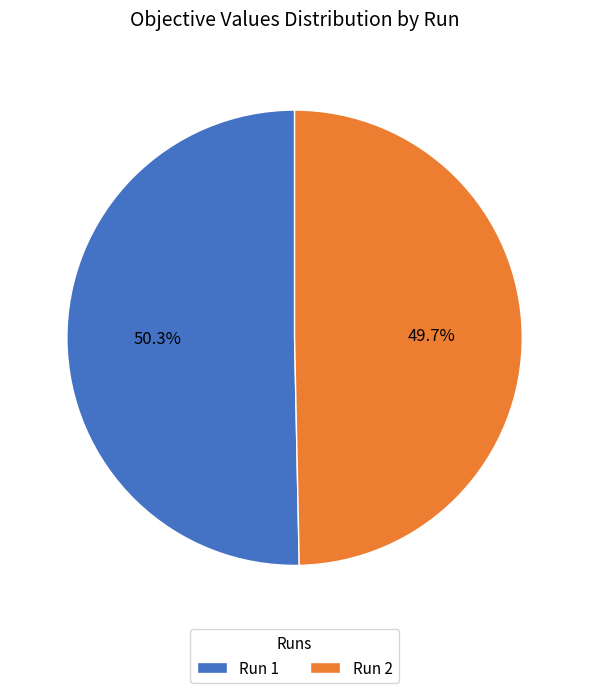

True or false: Run 2 accounts for 58% of the total.

False